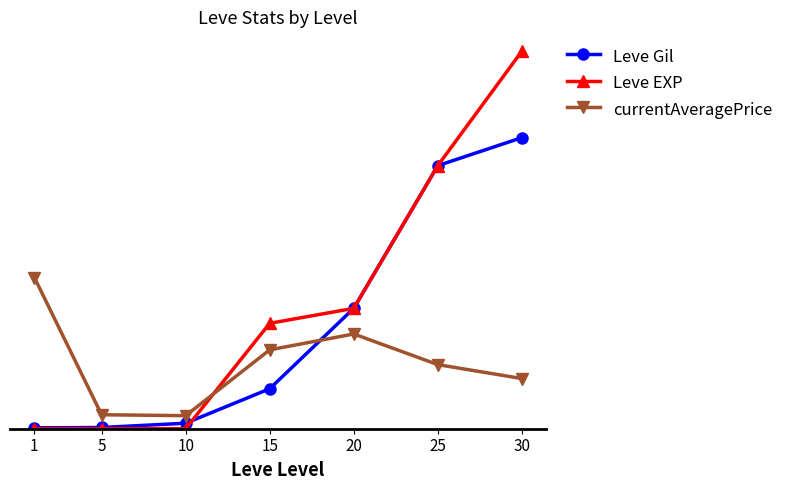

What are all the series names shown in the legend?

Leve Gil, Leve EXP, currentAveragePrice